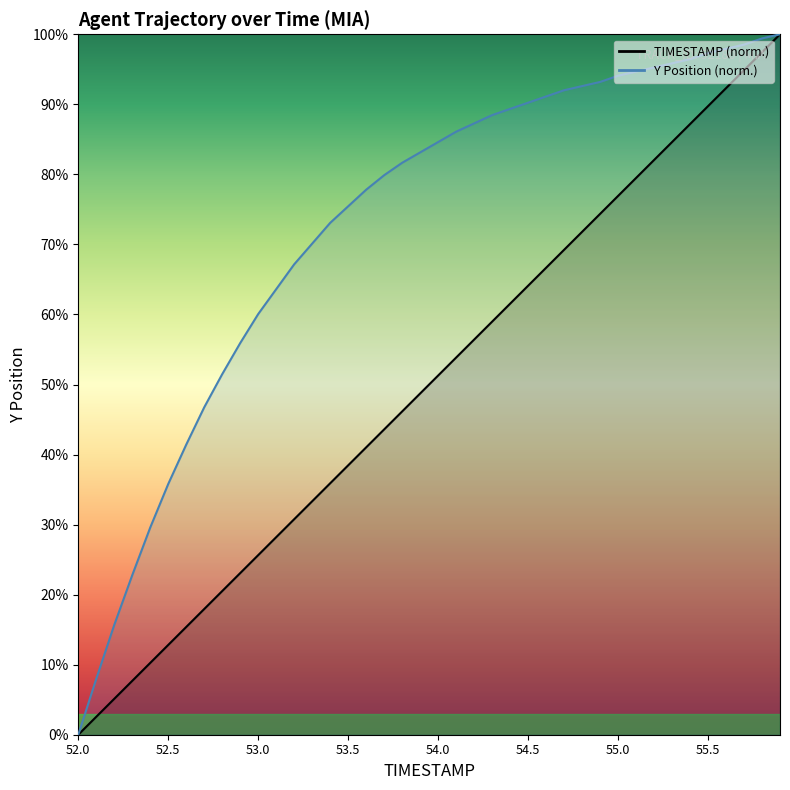

Rank the categories by TIMESTAMP value from highest to lowest.

55.9, 55.8, 55.7, 55.6, 55.5, 55.4, 55.3, 55.2, 55.1, 55.0, 54.9, 54.8, 54.7, 54.6, 54.5, 54.4, 54.3, 54.2, 54.1, 54.0, 53.9, 53.8, 53.7, 53.6, 53.5, 53.4, 53.3, 53.2, 53.1, 53.0, 52.9, 52.8, 52.7, 52.6, 52.5, 52.4, 52.3, 52.2, 52.1, 52.0